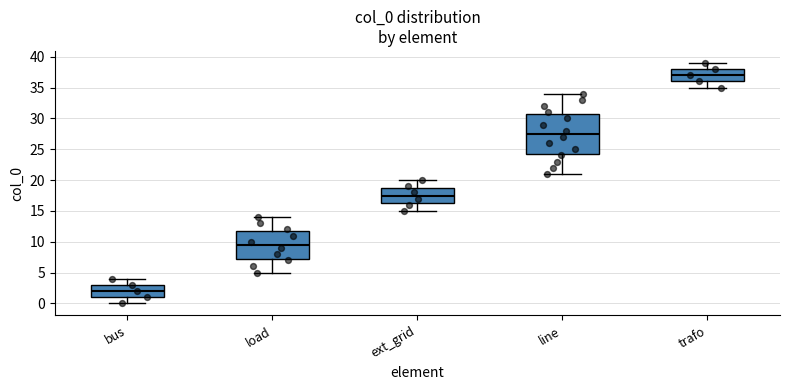

Which box is the tallest, from its lower edge to its upper edge?

line